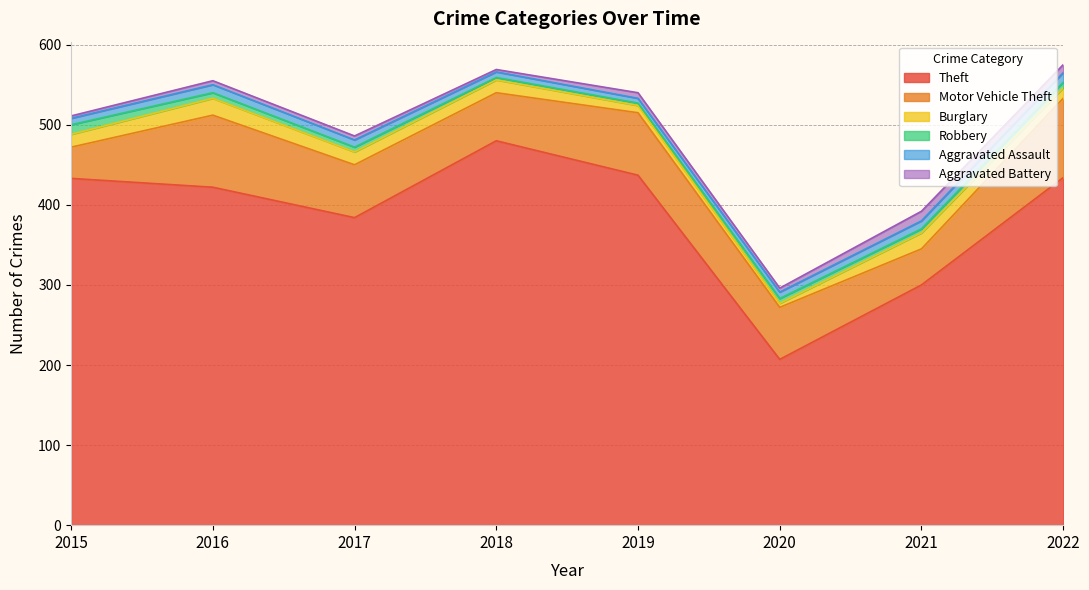

Between 2017 and 2020, which is larger?

2017